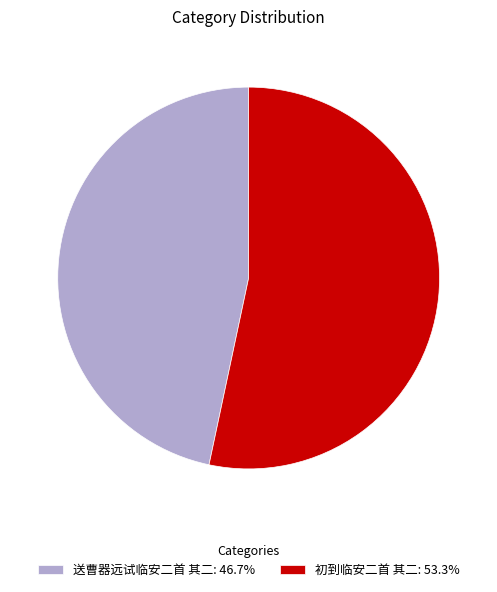

What is the ratio of the value at 初到临安二首 其二: 53.3% to the value at 送曹器远试临安二首 其二: 46.7%?

1.1